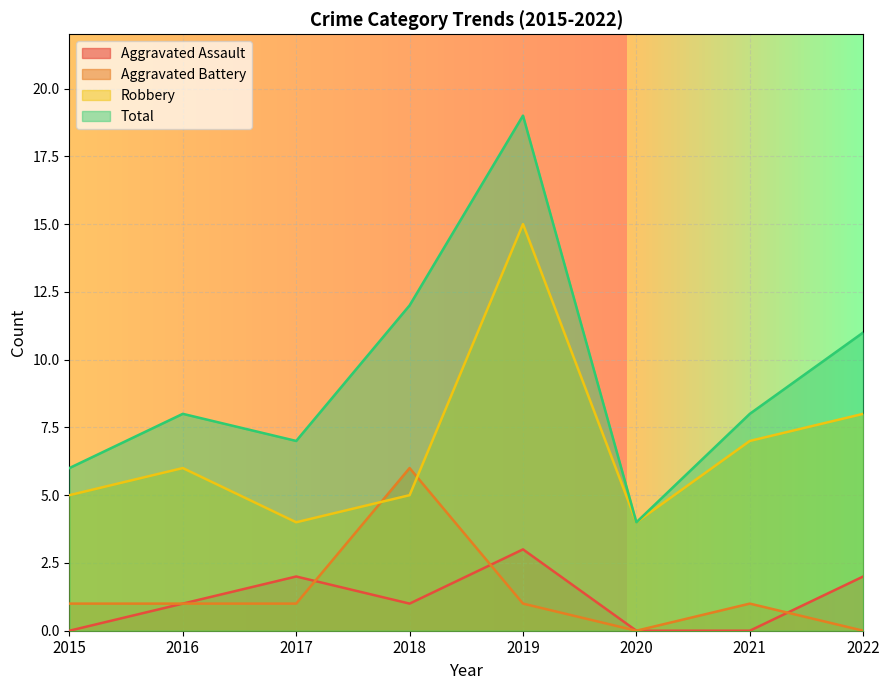

Rank the series at 2017 from lowest to highest value.

Aggravated Battery, Aggravated Assault, Robbery, Total